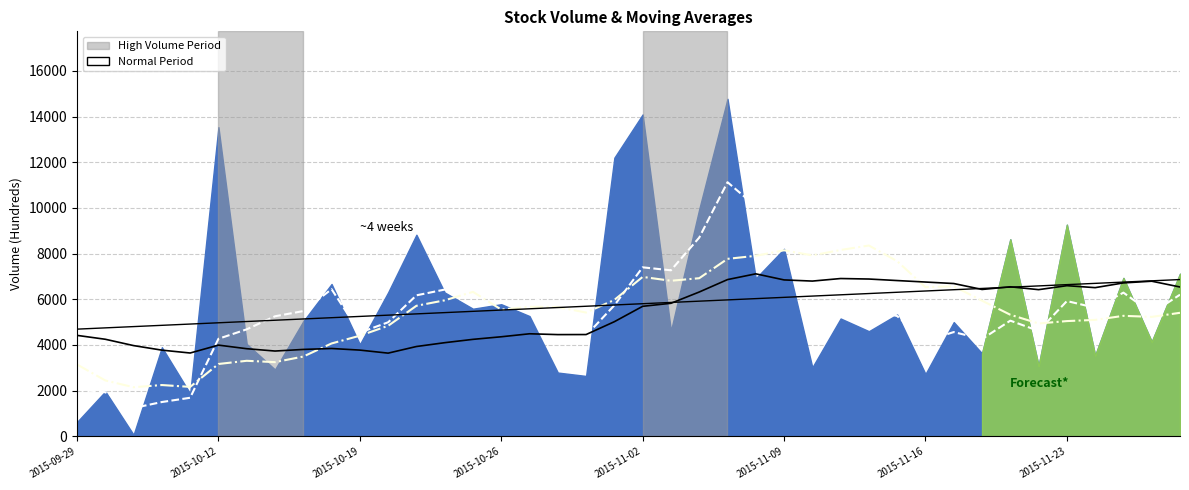

How many lines are shown in the chart?

4